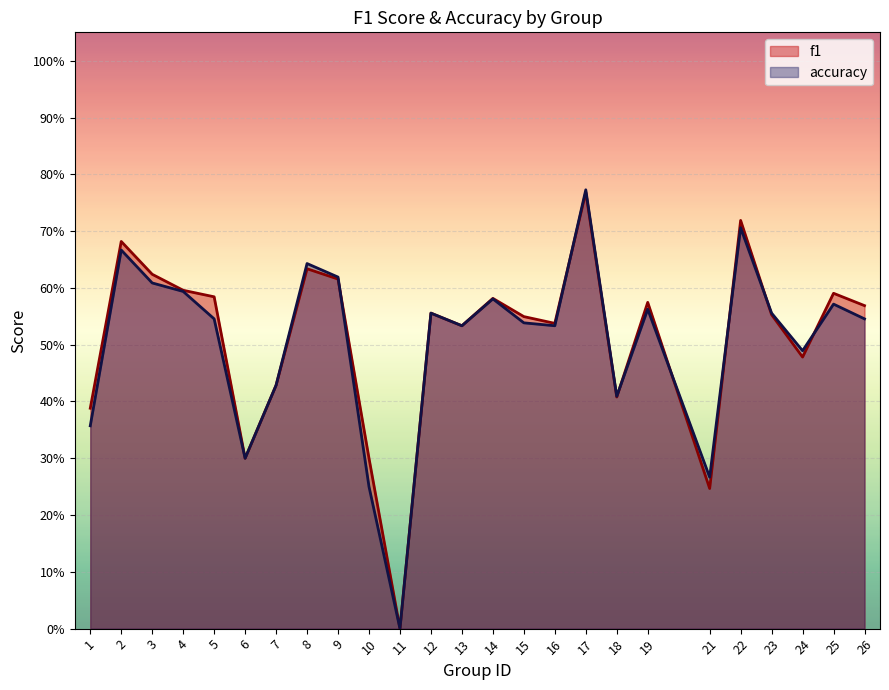

What are all the series names shown in the legend?

f1, accuracy